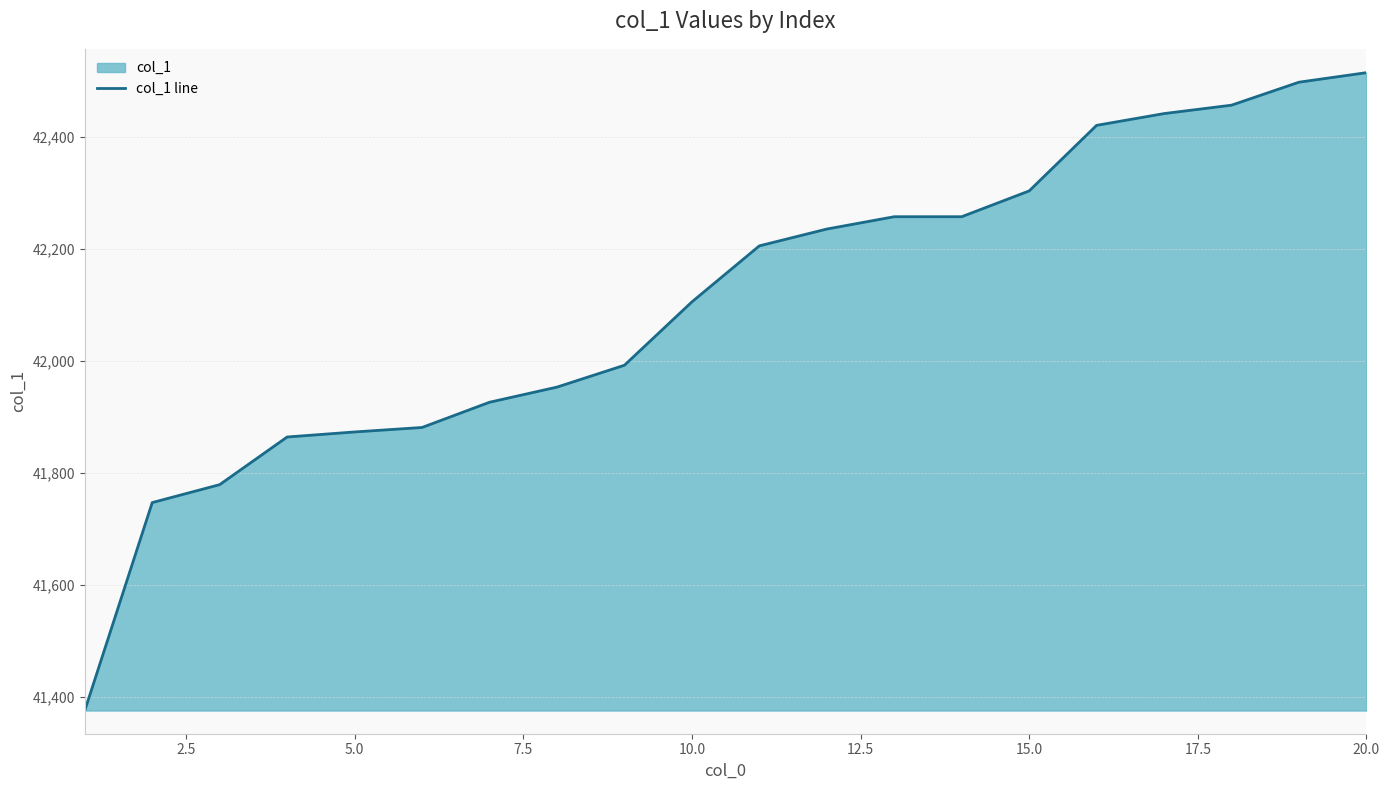

What is the difference between the maximum and minimum values?

1138